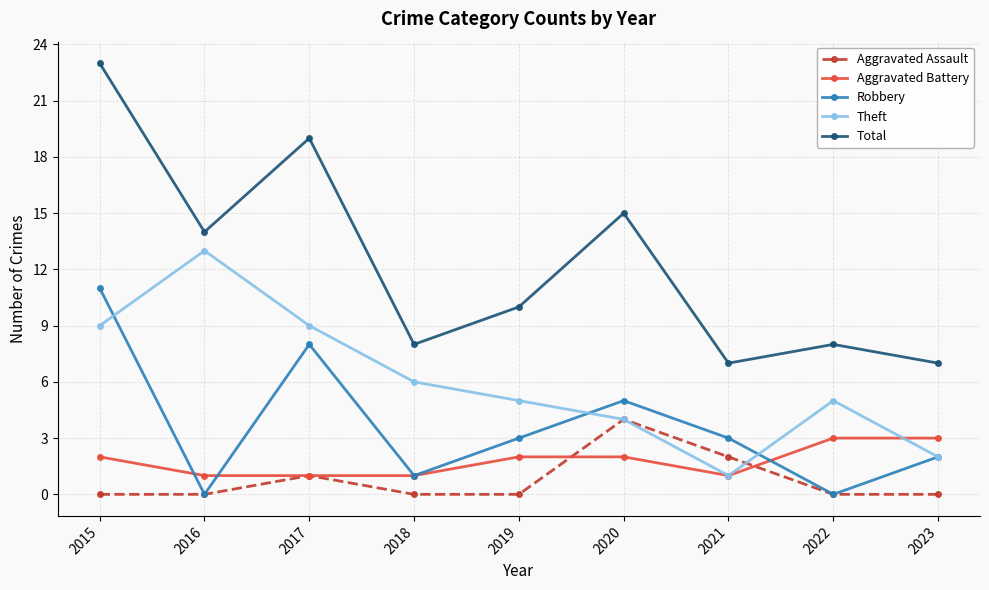

Is it true that Total equals 2 at 2023?

False